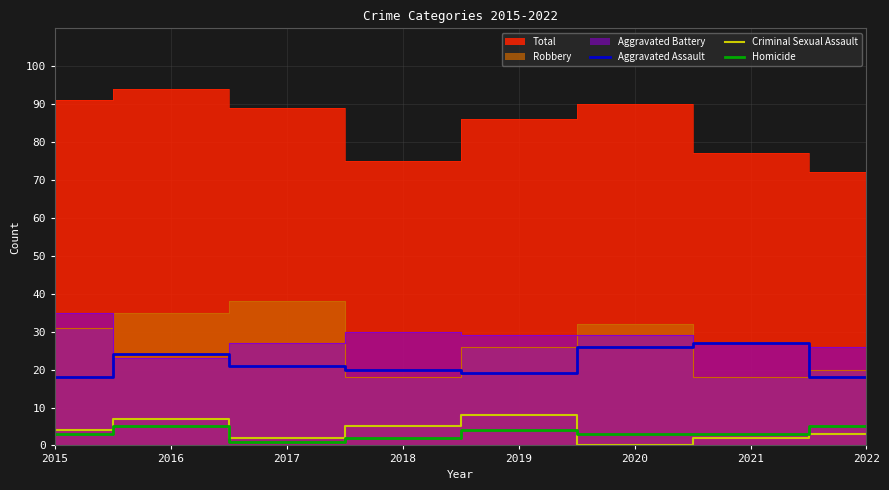

At which label is Aggravated Assault closest to 22?

2017